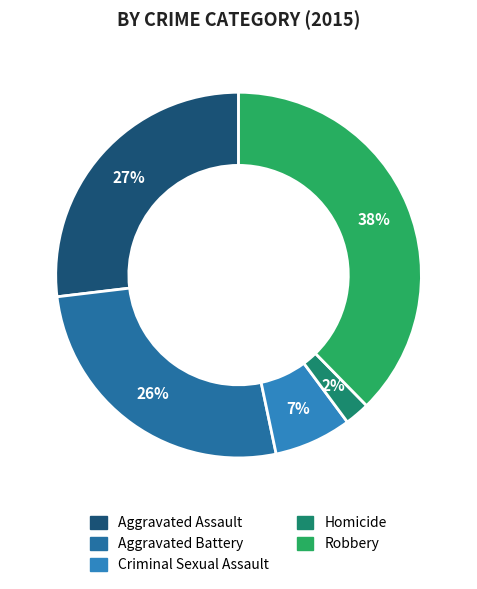

To the nearest percent, what percentage of the pie is Homicide?

2%